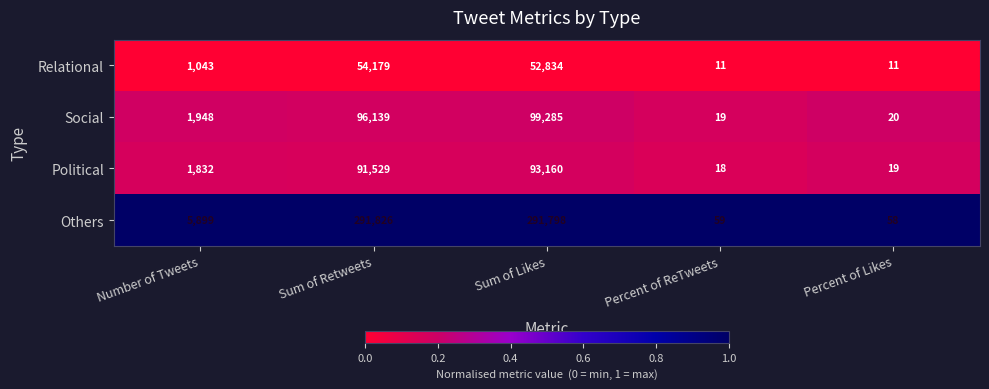

What is the total value across all series at Number of Tweets?

10722